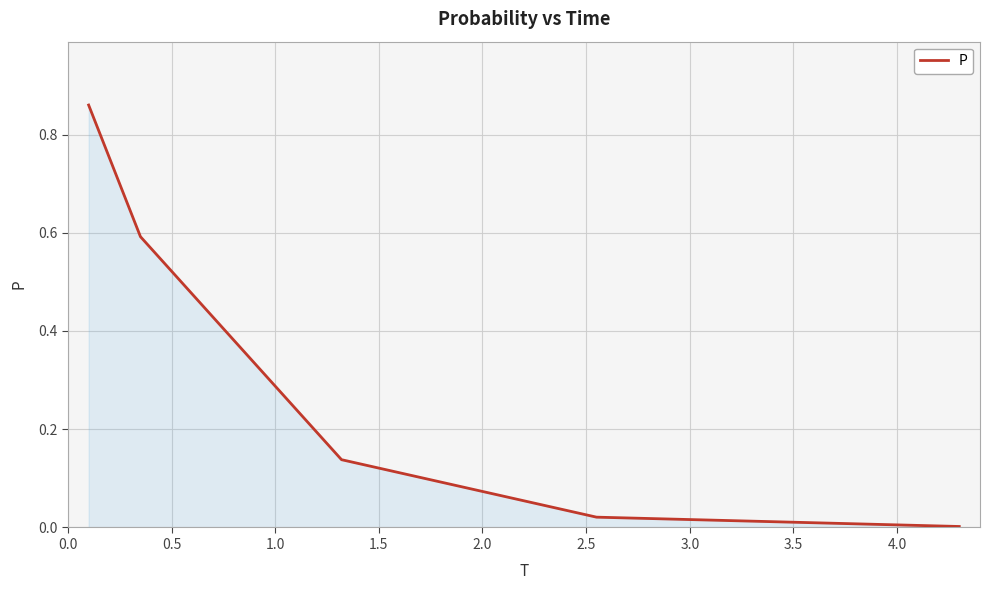

Does the chart have visible grid lines?

Yes